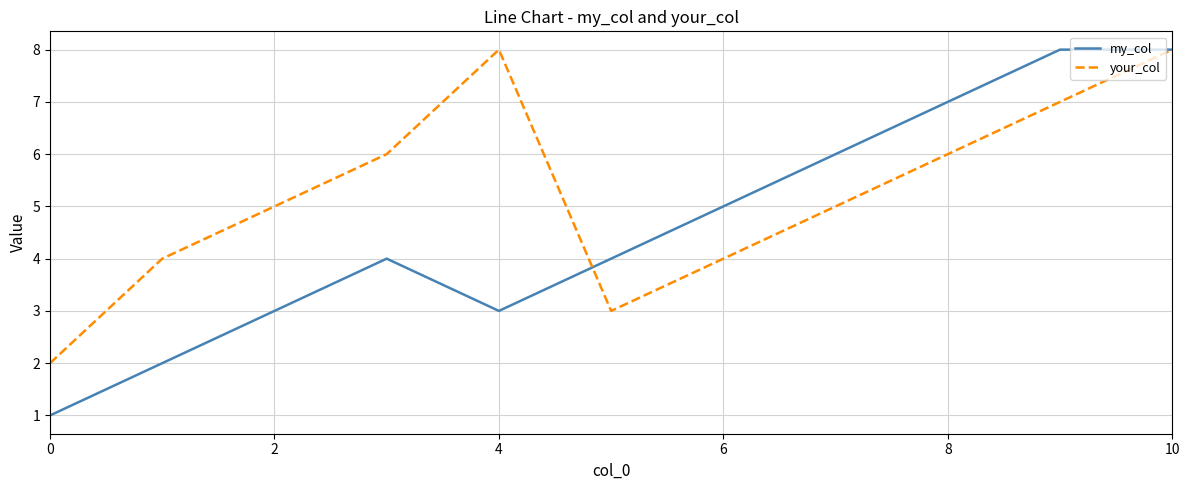

List the series in order of their overall mean, lowest first.

my_col, your_col